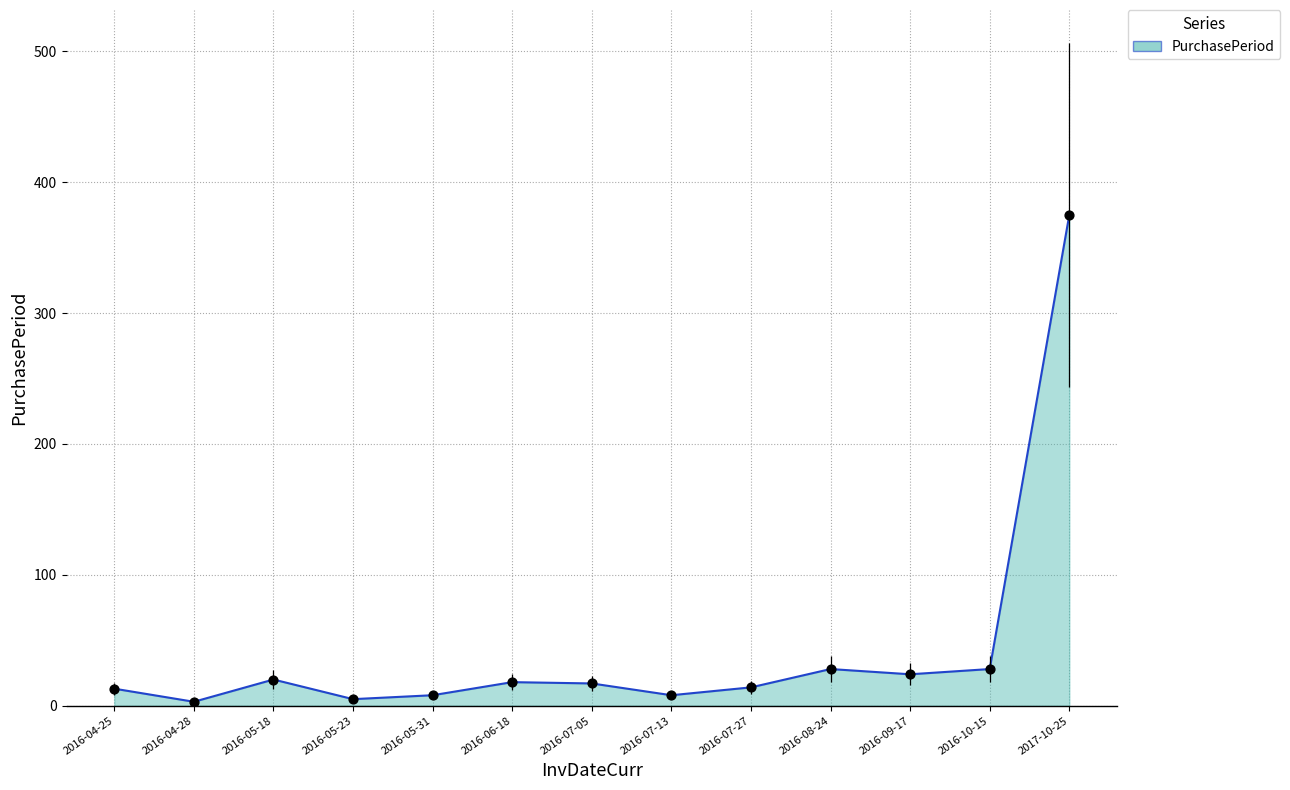

Between 2016-04-28 and 2016-05-31, which is larger?

2016-05-31